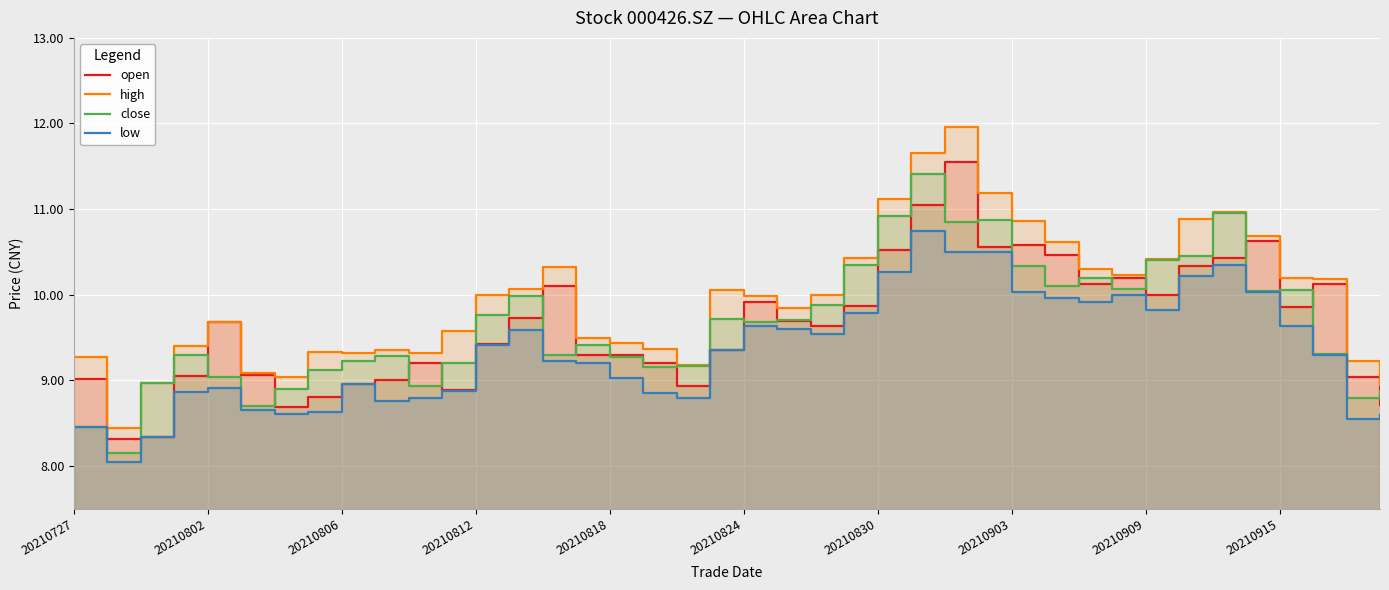

What is the maximum value shown in the chart?

12.0